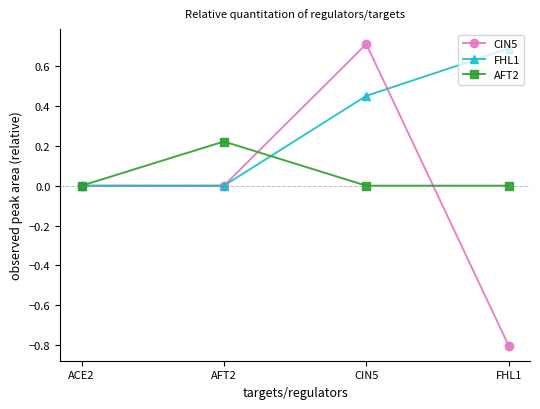

Is this an area chart (filled region under the line)?

No